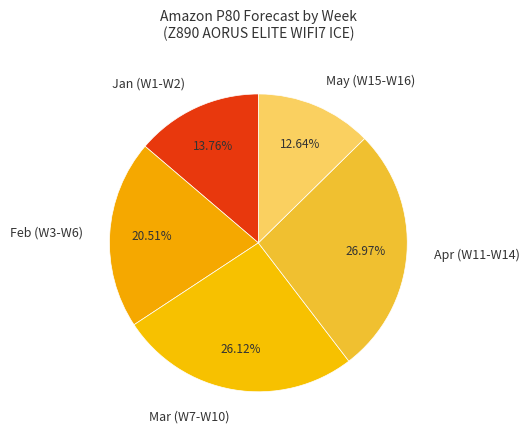

Rank the categories by value from lowest to highest.

May (W15-W16), Jan (W1-W2), Feb (W3-W6), Mar (W7-W10), Apr (W11-W14)